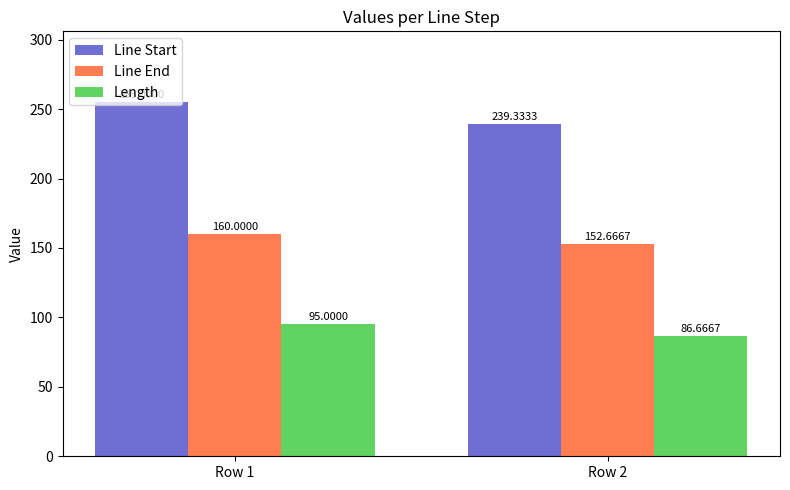

At how many categories does at least one series exceed 175?

2